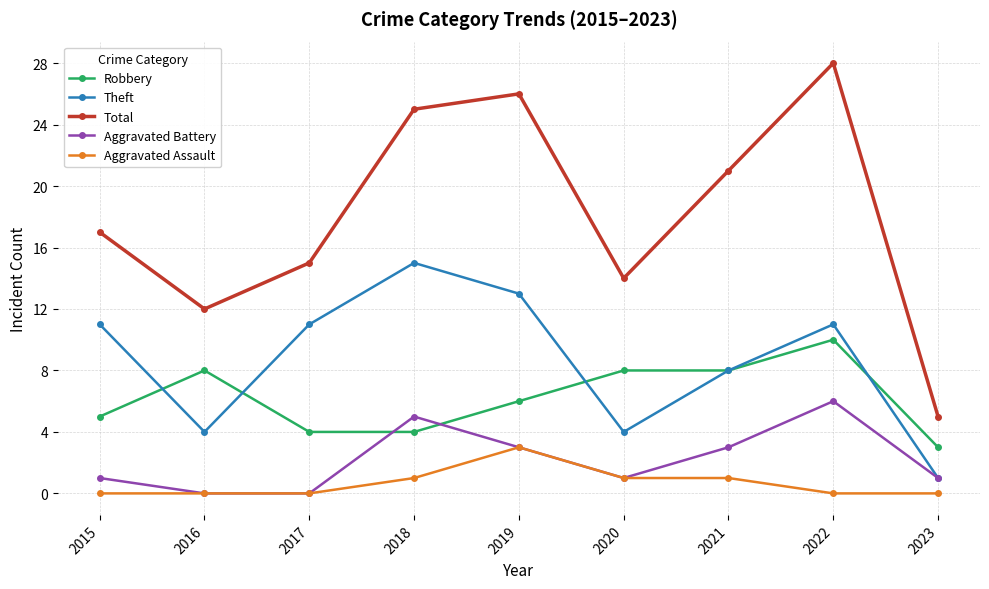

Count the number of data series in this chart.

5